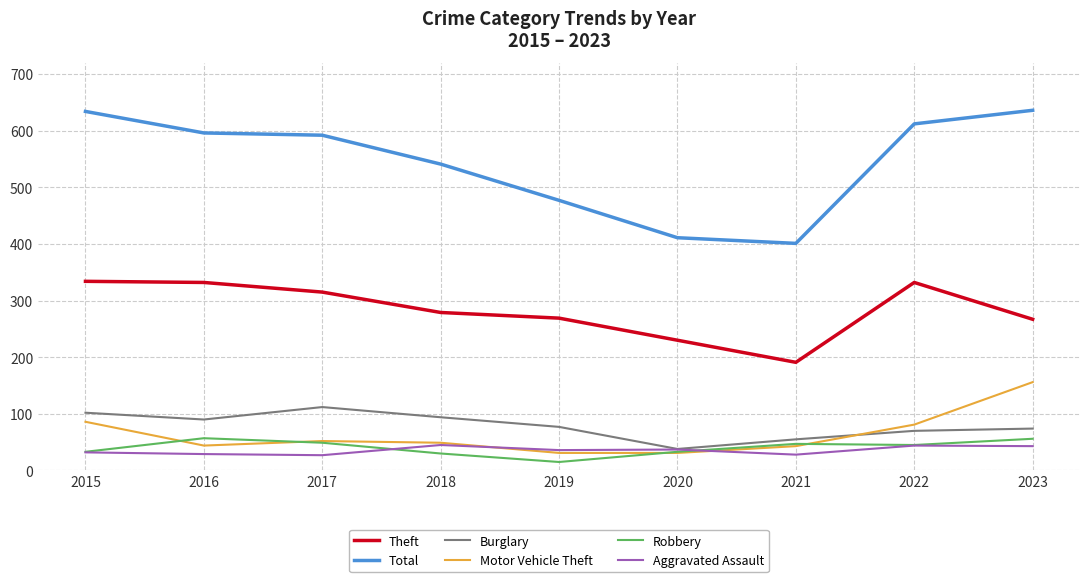

True or false: Theft and Motor Vehicle Theft intersect in this chart.

False